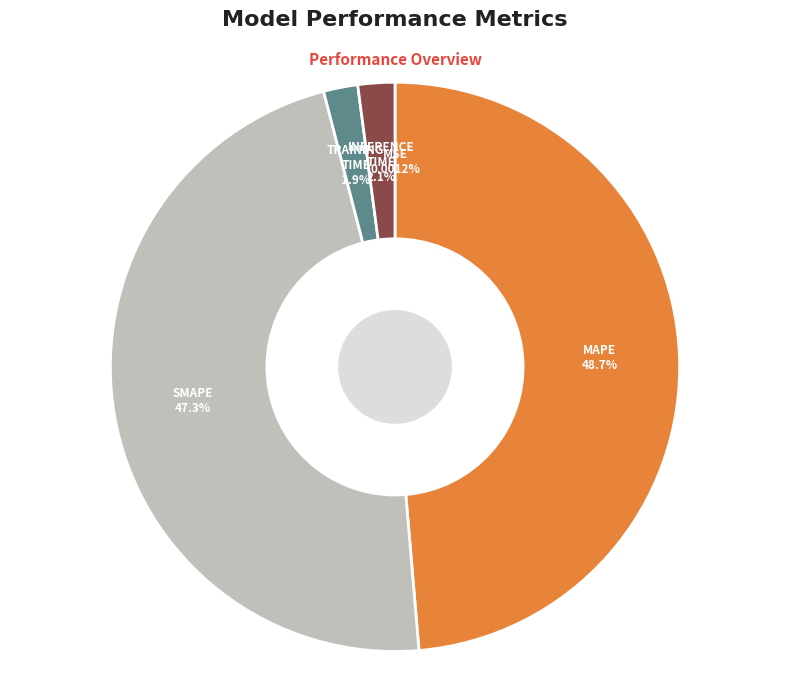

Is there any slice that represents more than half of the pie?

No